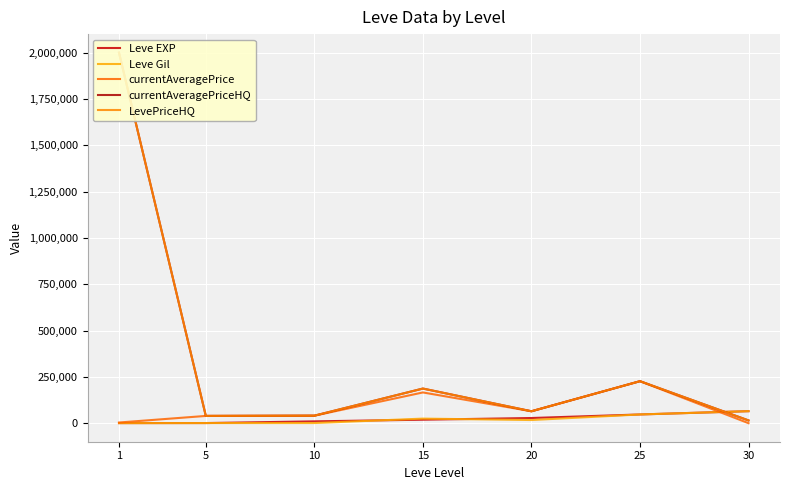

What is the value of the LevePriceHQ point at the 4th from the left?

186999.0